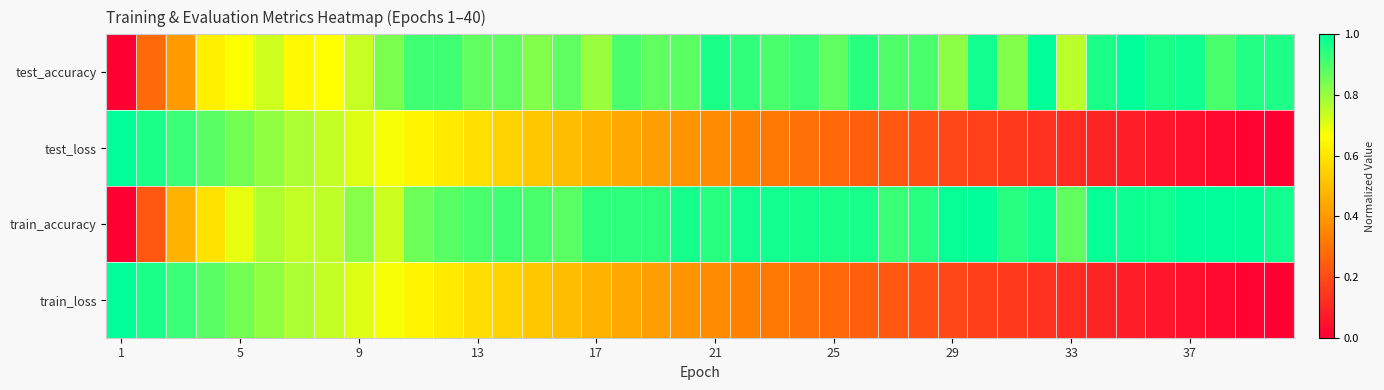

What is the maximum value shown in the chart?

1.0